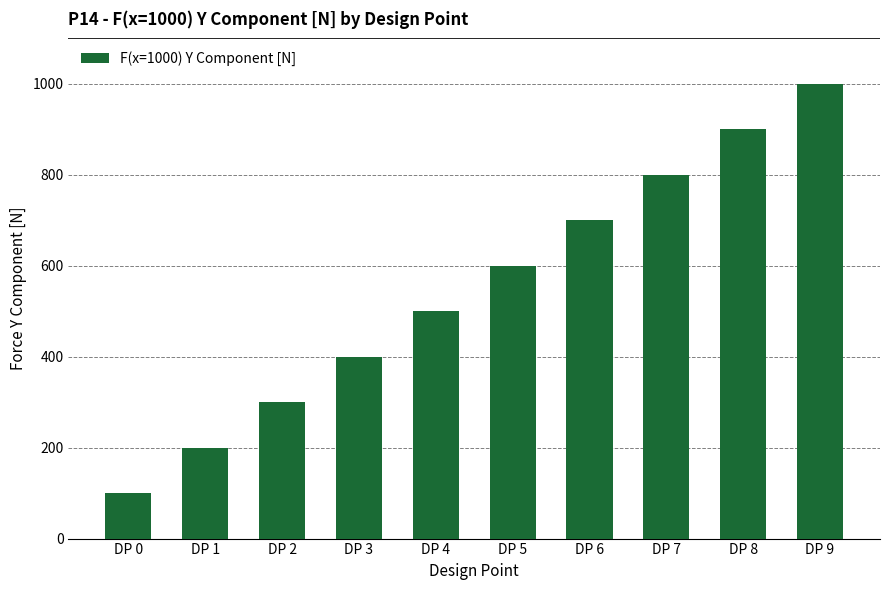

What is the ratio of the value at DP 7 to the value at DP 3?

2.0